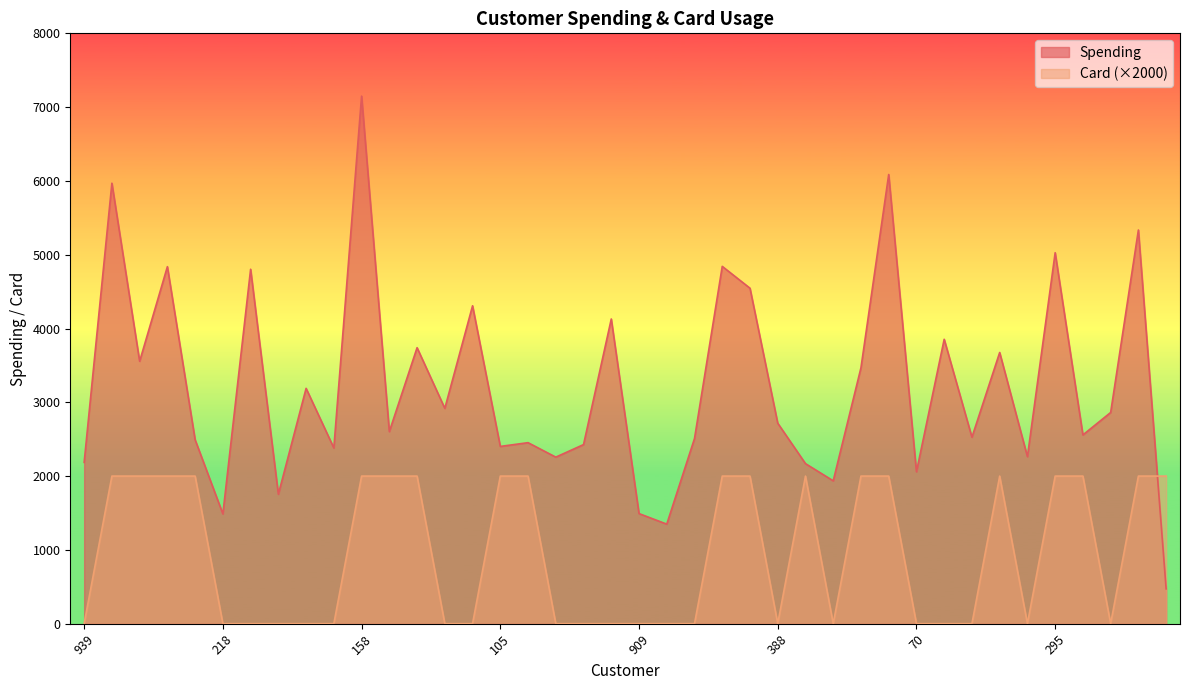

How many values in the Spending series exceed 2717?

19